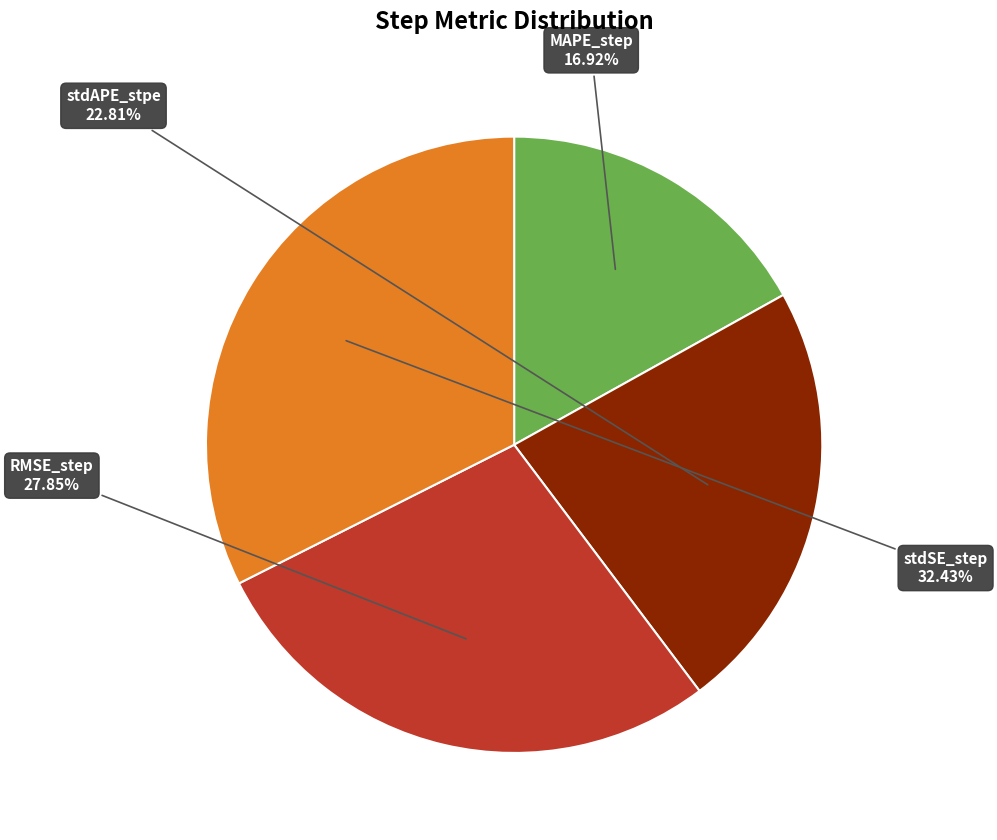

Count the number of slices in the pie.

4